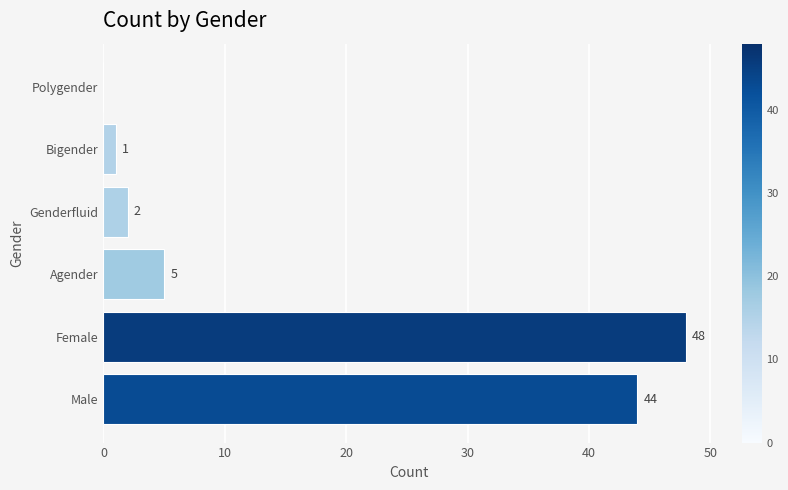

Is it true that the value at Female is 82?

False